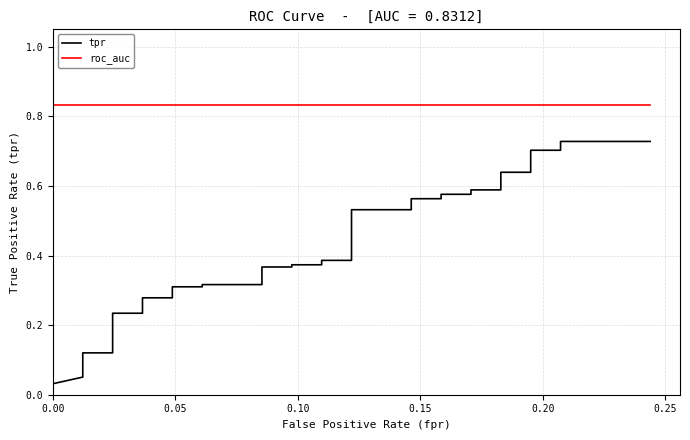

Does the chart display data point markers on the line(s)?

No